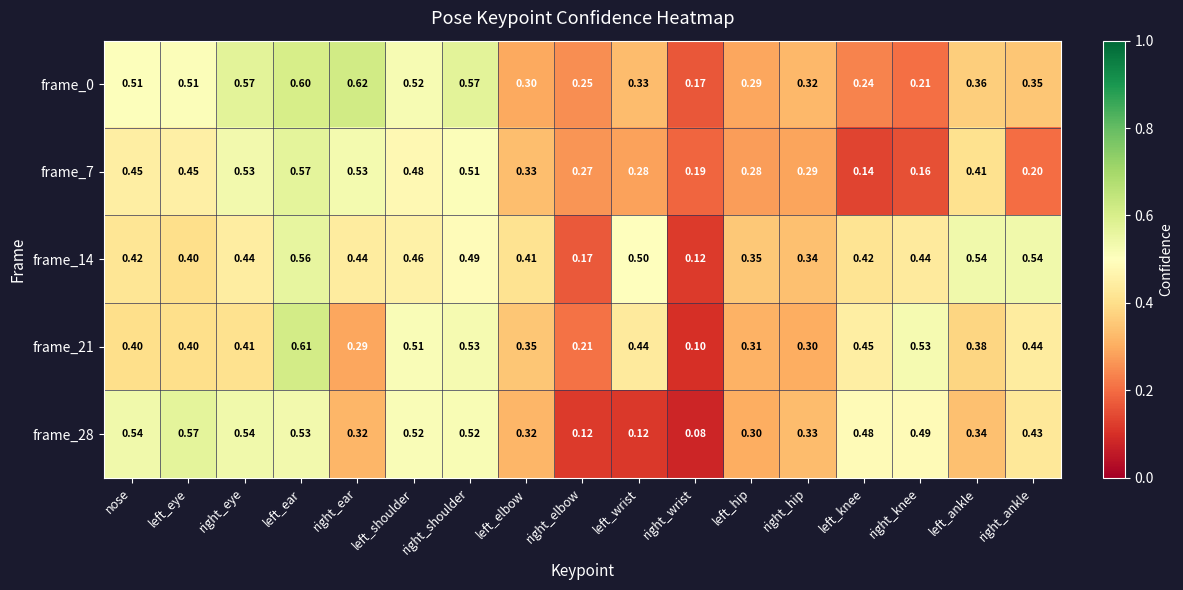

Where is frame_0 nearest to the value 0?

right_wrist